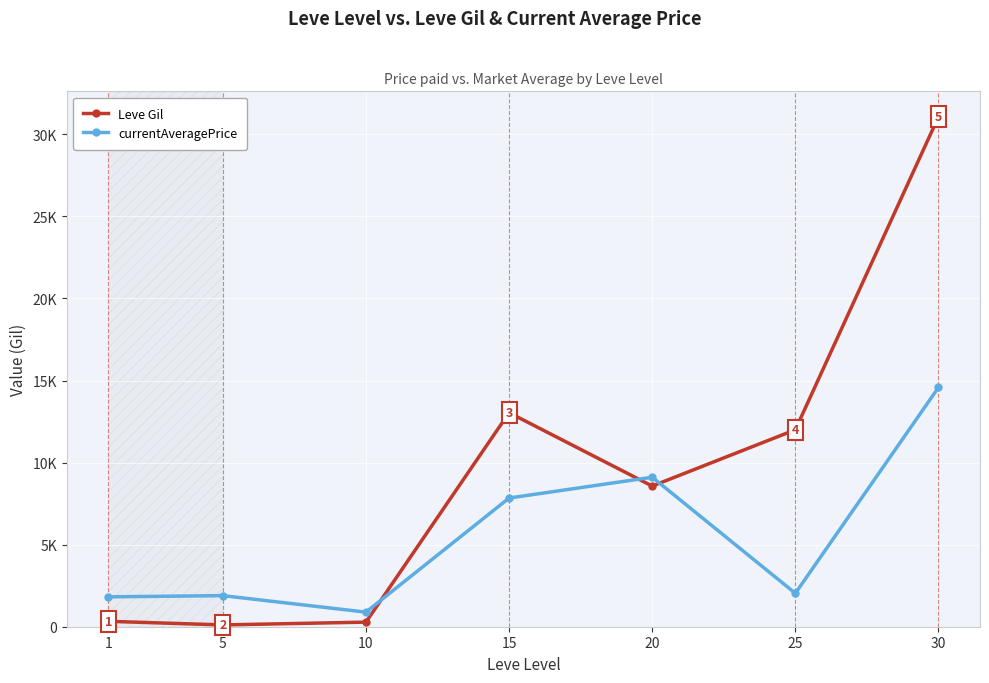

At 1, list the series in order from largest to smallest.

currentAveragePrice, Leve Gil